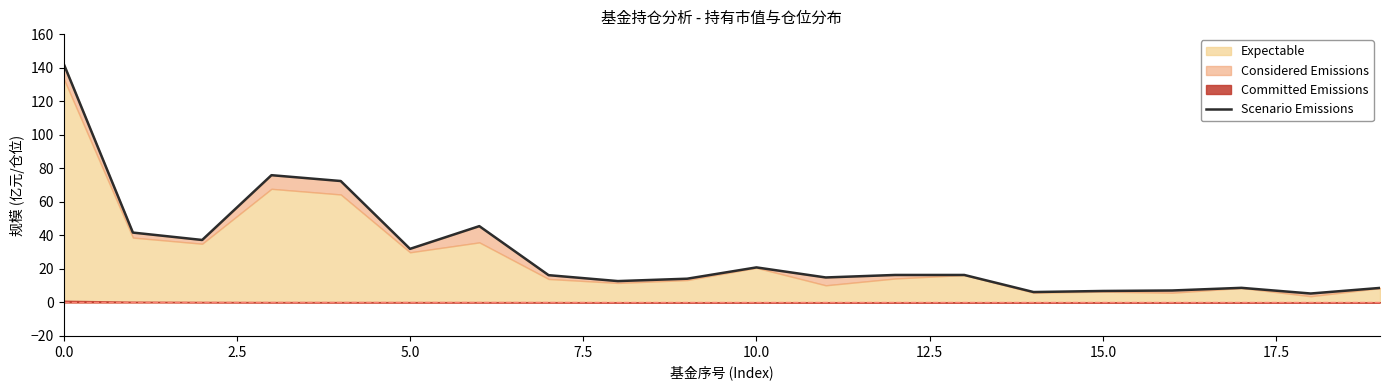

The value at 18 is 2.3. True or false?

False